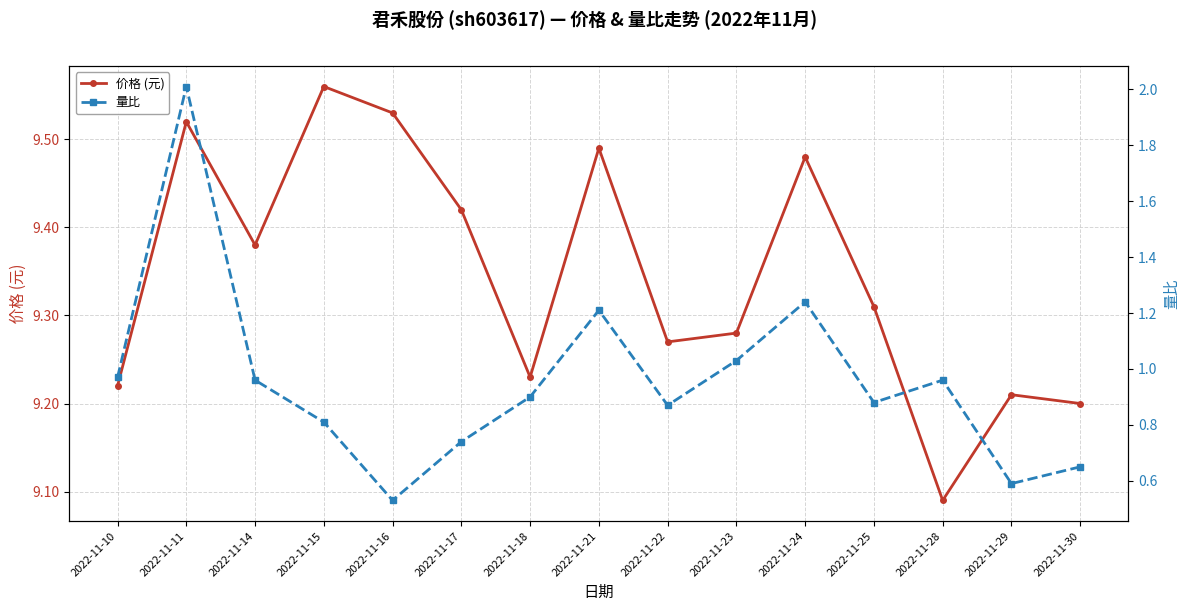

What is the sum of all 量比 values?

14.3